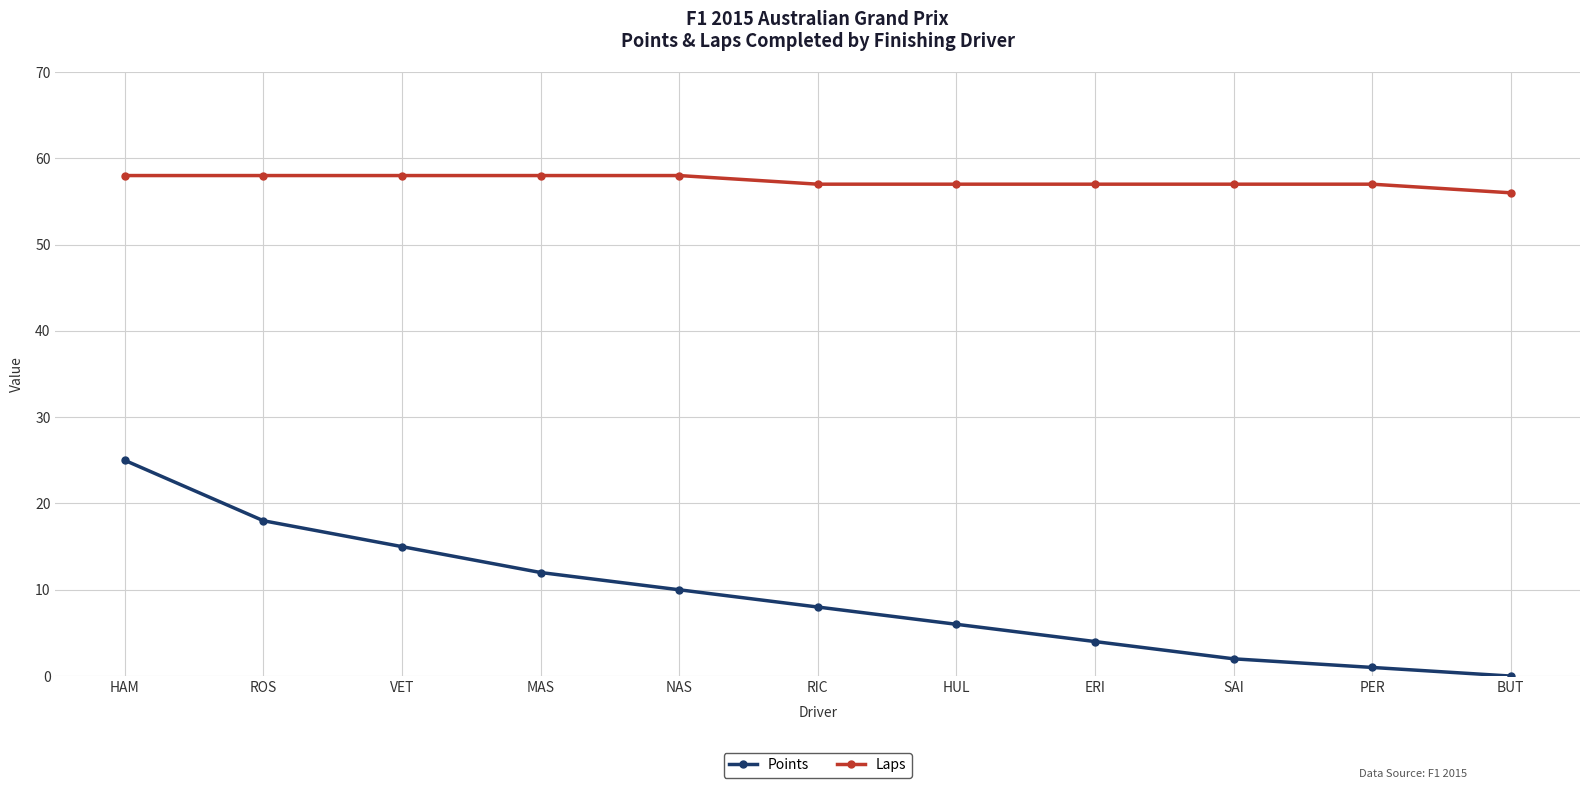

What is the sum of the Points values at ERI and HUL?

10